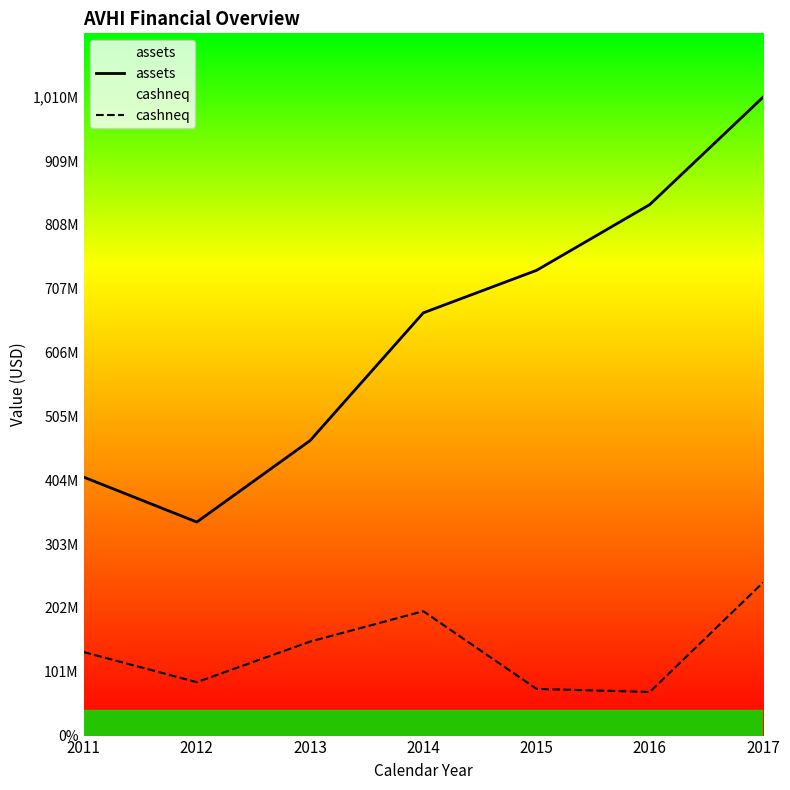

Rank the series at 2016 from lowest to highest value.

cashneq, assets